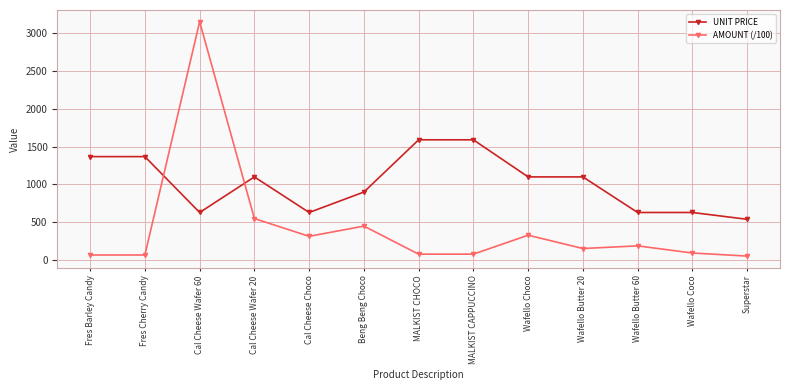

How many lines are shown in the chart?

2